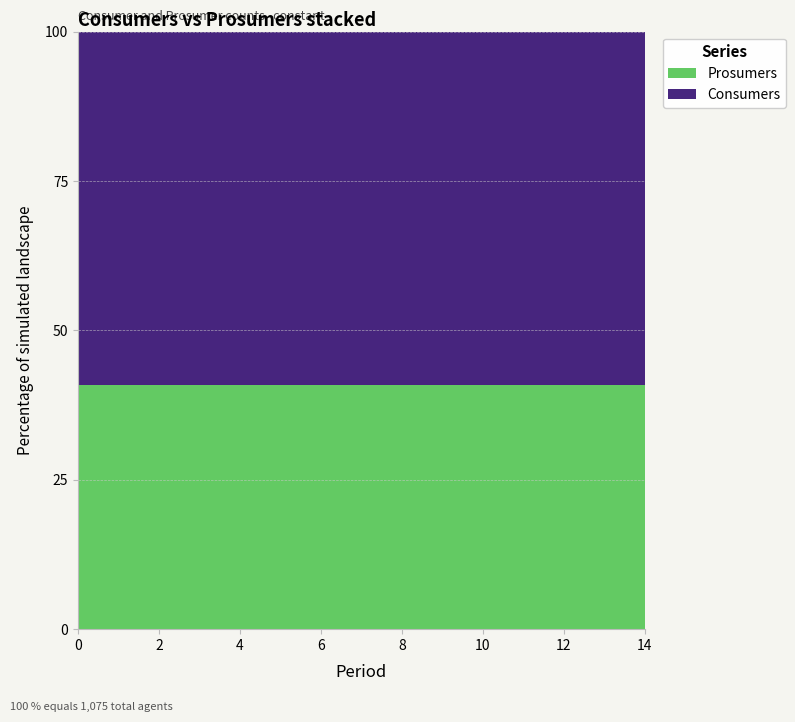

Reading left to right, list all the values displayed in this chart.

Consumers: 635	635	635	635	635	635	635	635	635	635	635	635	635	635	635
Prosumers: 440	440	440	440	440	440	440	440	440	440	440	440	440	440	440